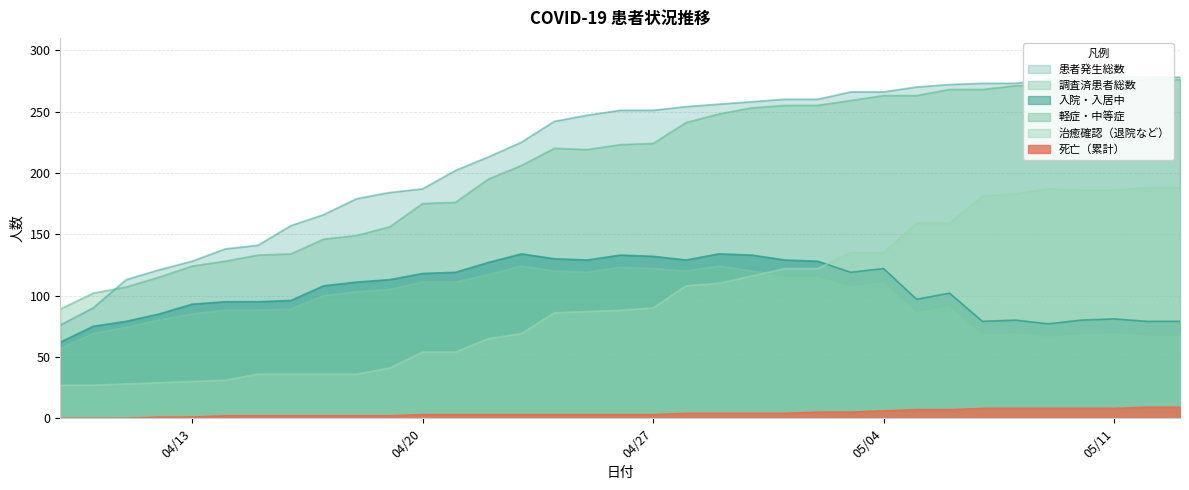

True or false: 死亡（累計） has a value of 2 at 2020-04-18.

True